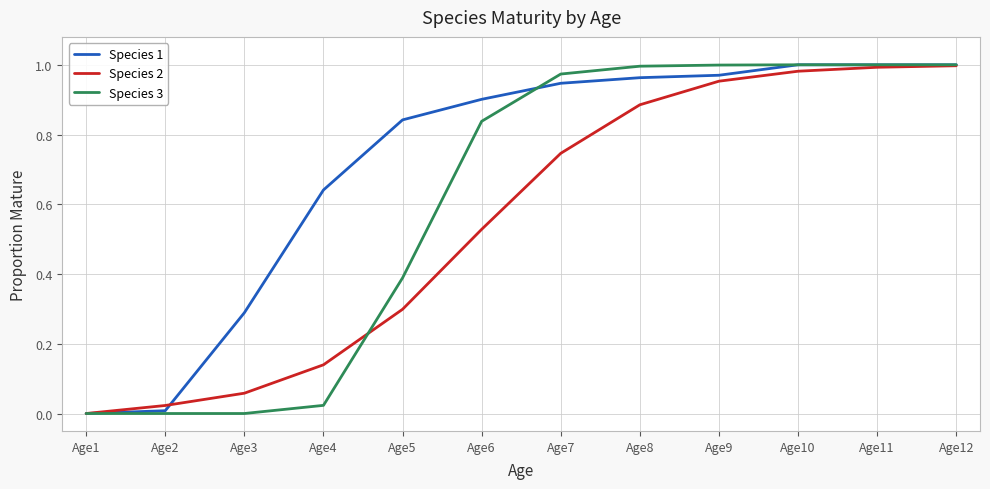

The Species 2 series shows 0.4 at Age5. True or false?

False